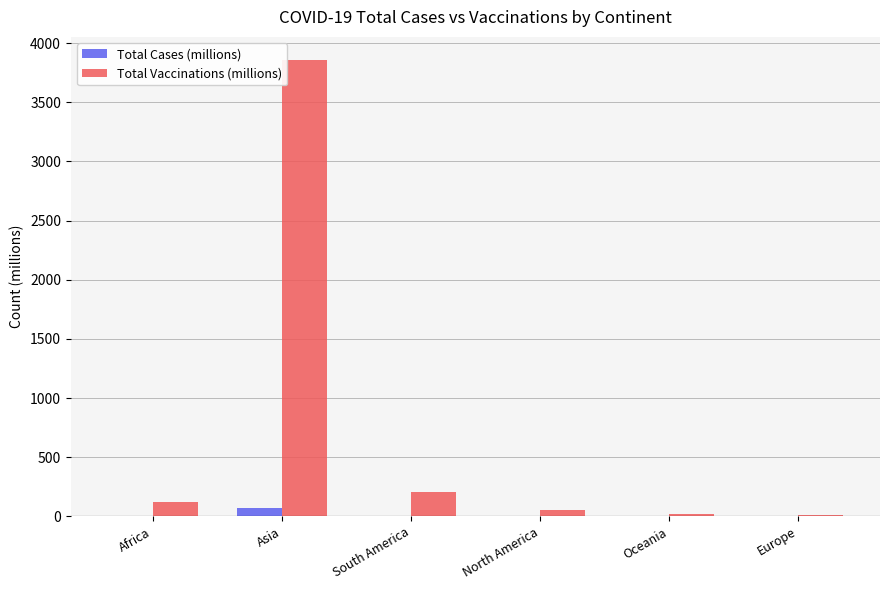

At which label is Total Vaccinations (millions) closest to 1938?

South America